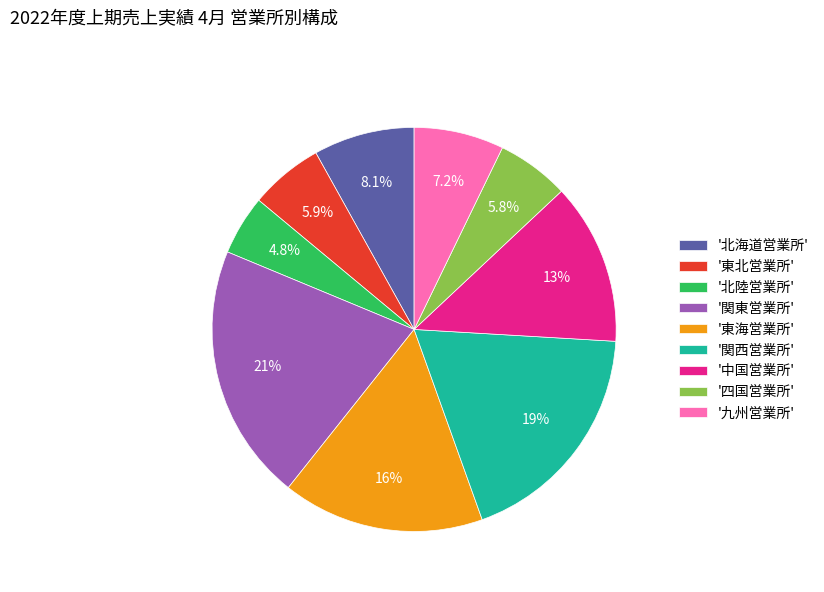

How many slices are in this pie chart?

9